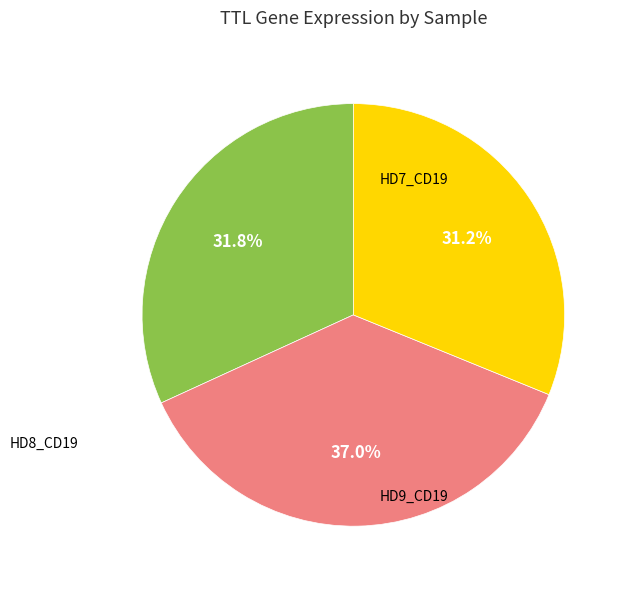

Is there any slice that represents more than half of the pie?

No